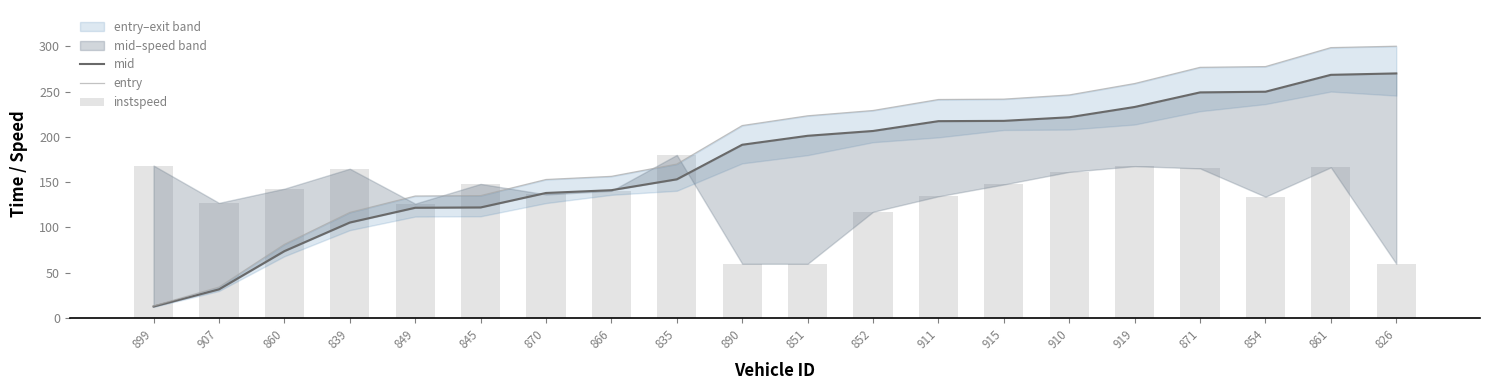

Which category has the lowest value in the mid series?

899